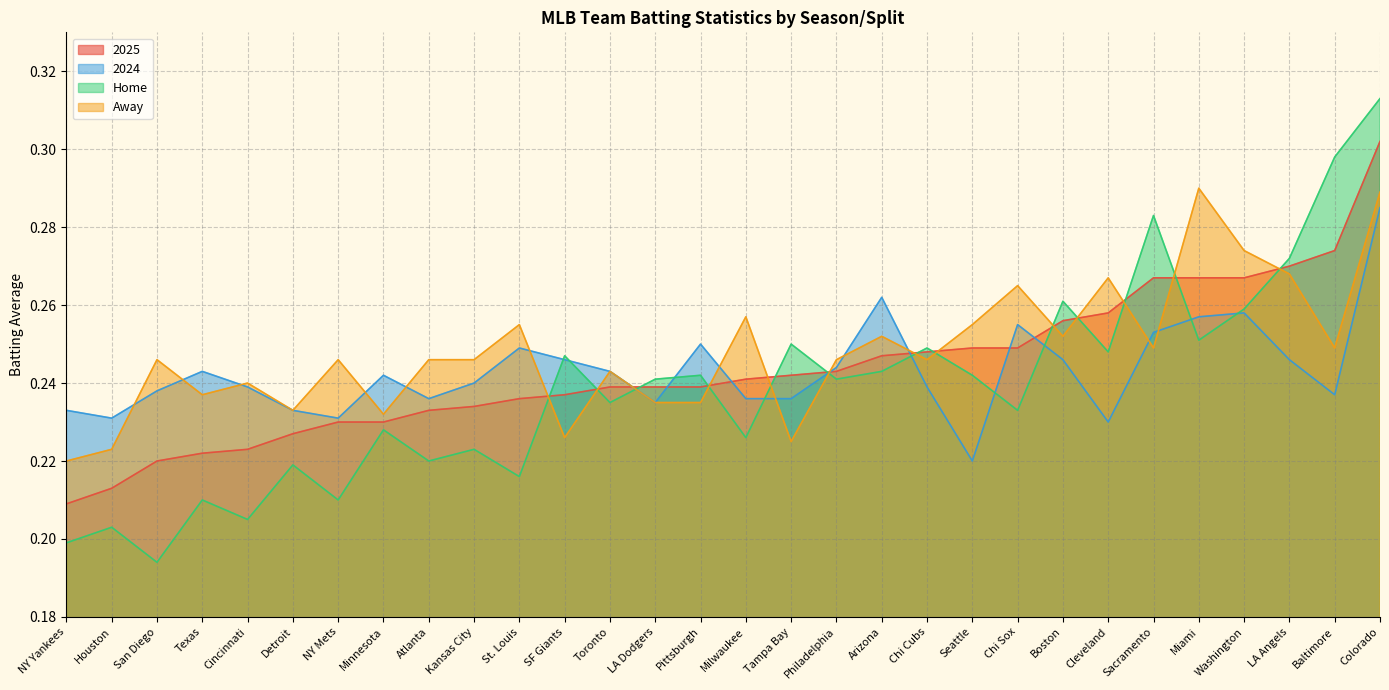

Is the value of 2025 at Sacramento greater than the value of 2024 at Chi Cubs?

Yes